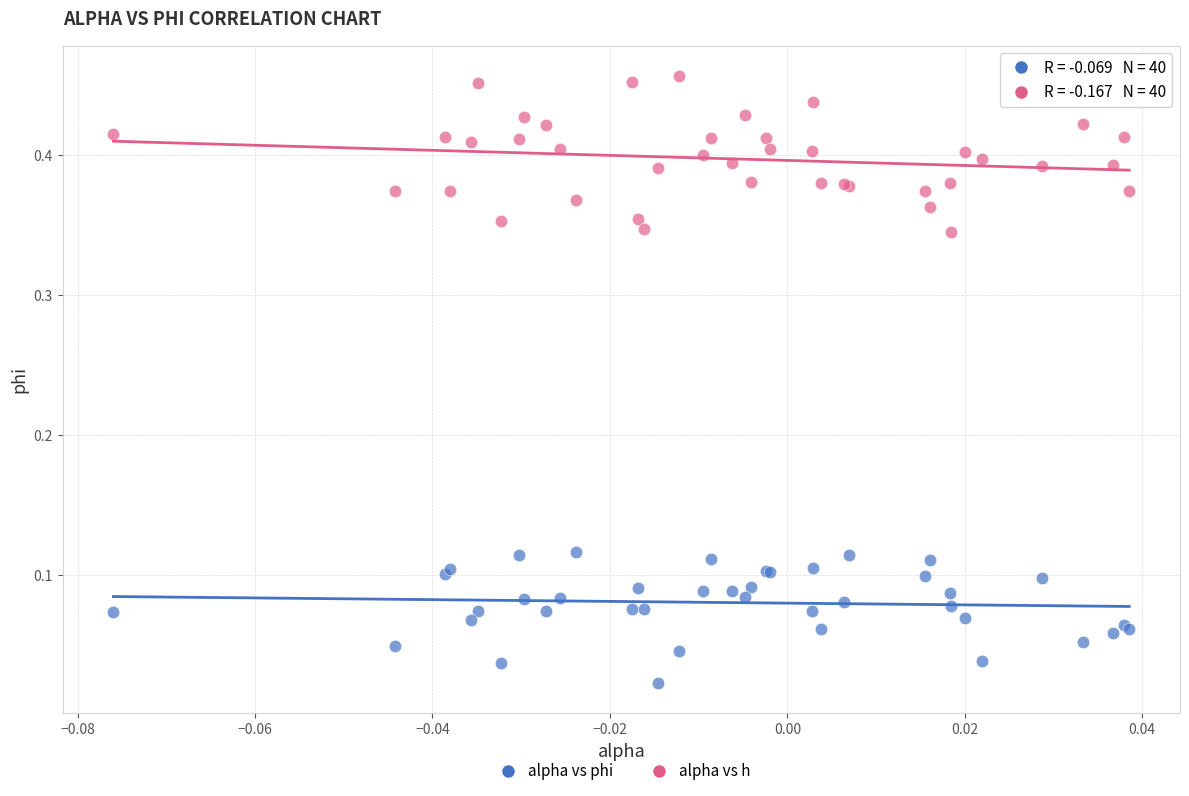

What are all the series names shown in the legend?

alpha vs phi, alpha vs h